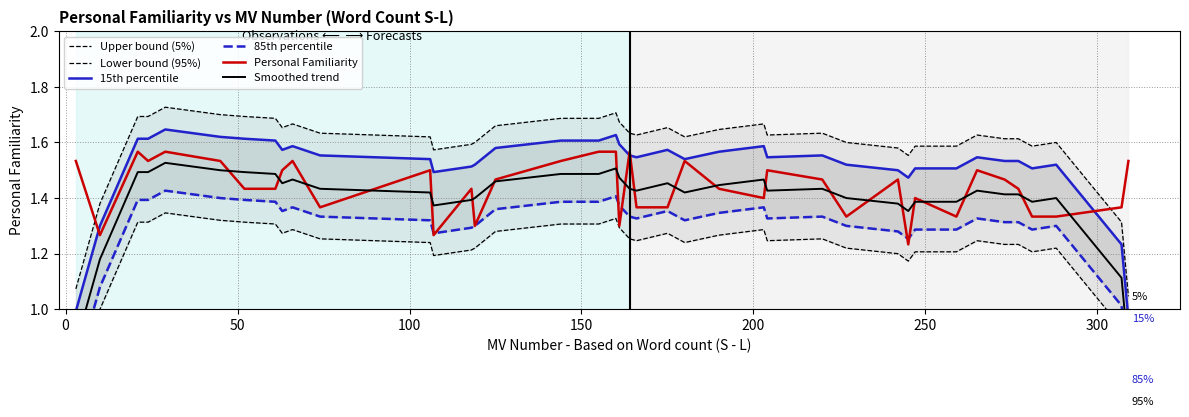

How many interior local valleys does the 85th percentile series have?

8